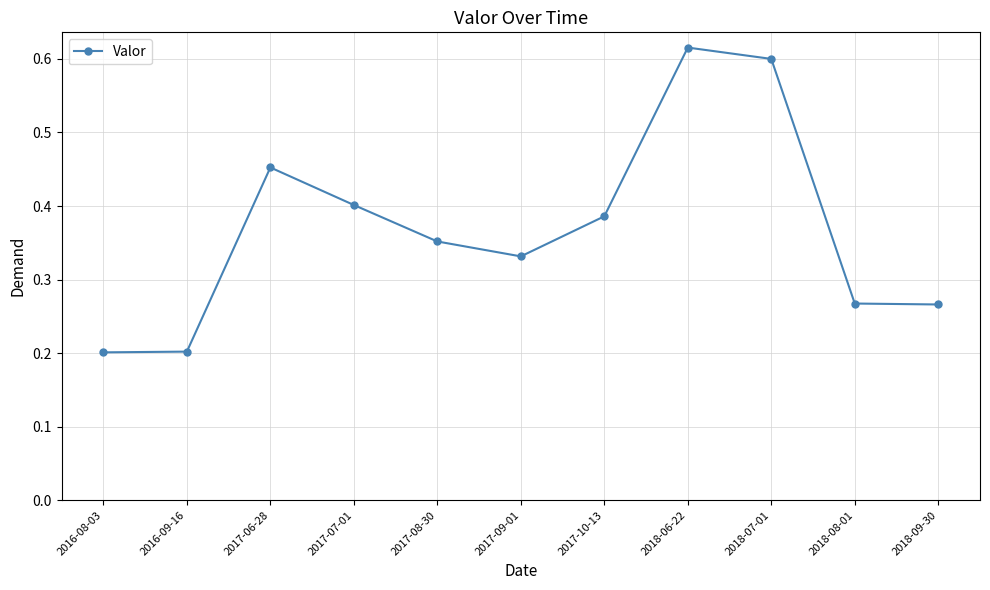

How many lines are shown in the chart?

1